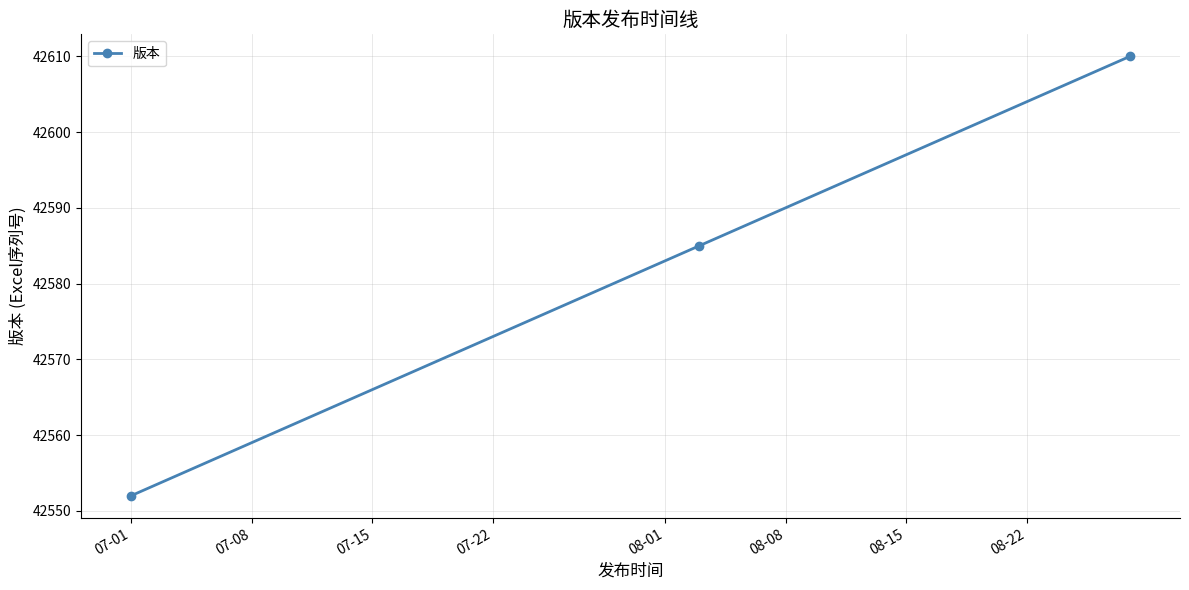

Reading left to right, transcribe all the data shown in this chart.

42552	42585	42610